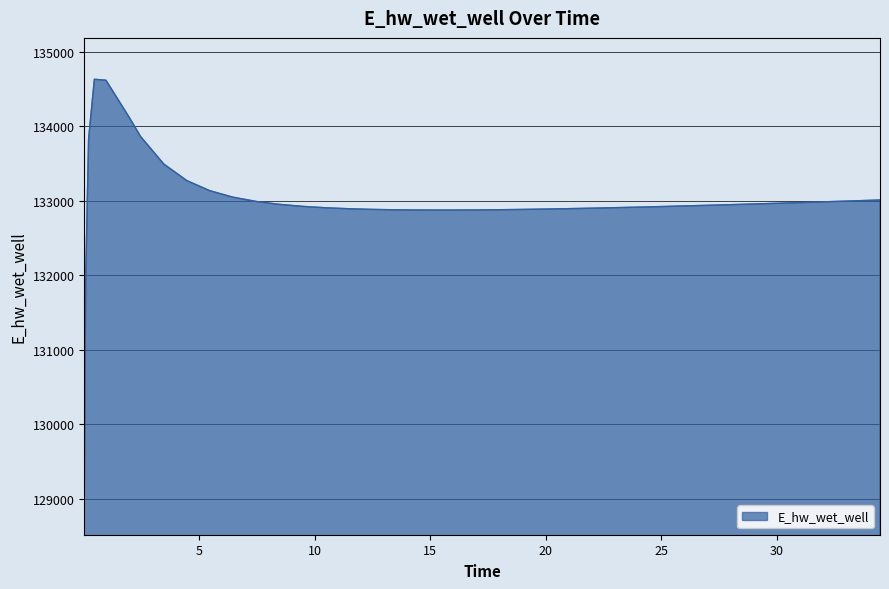

Does the chart display data point markers on the line(s)?

No